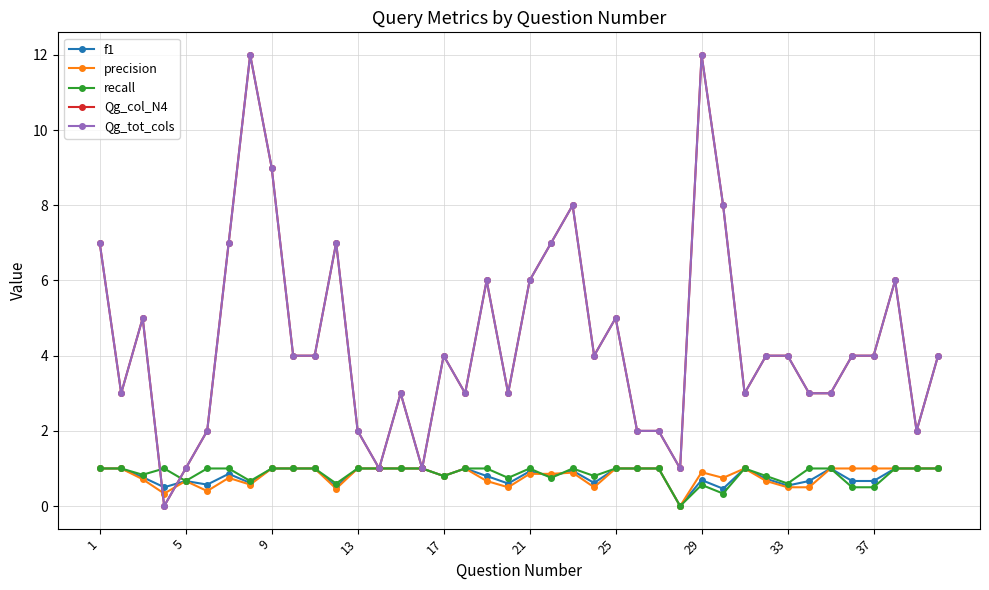

What is the sum of all Qg_col_N4 values?

176.0